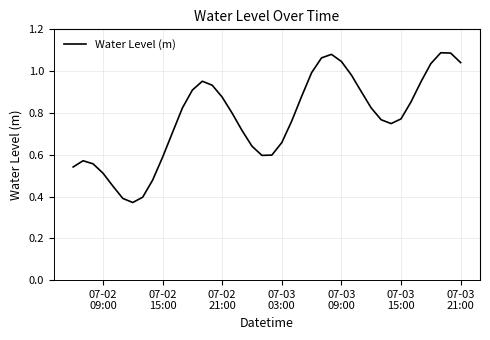

What is the sum of all values?

30.9